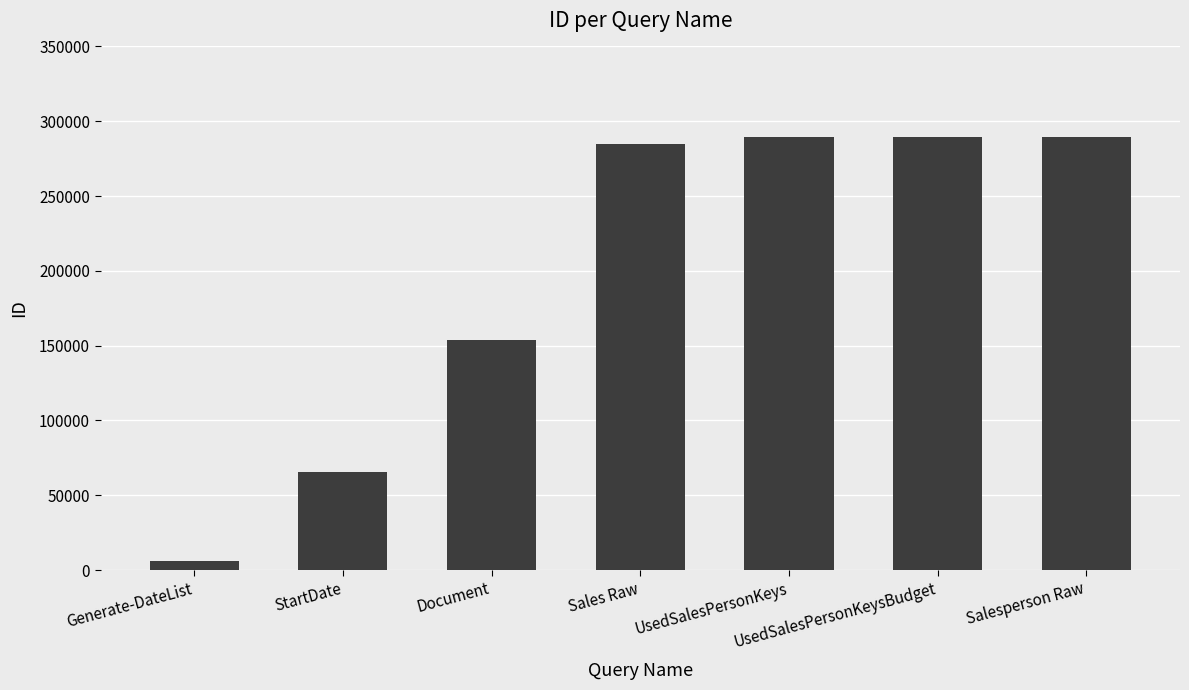

What is the sum of all values?

1378088